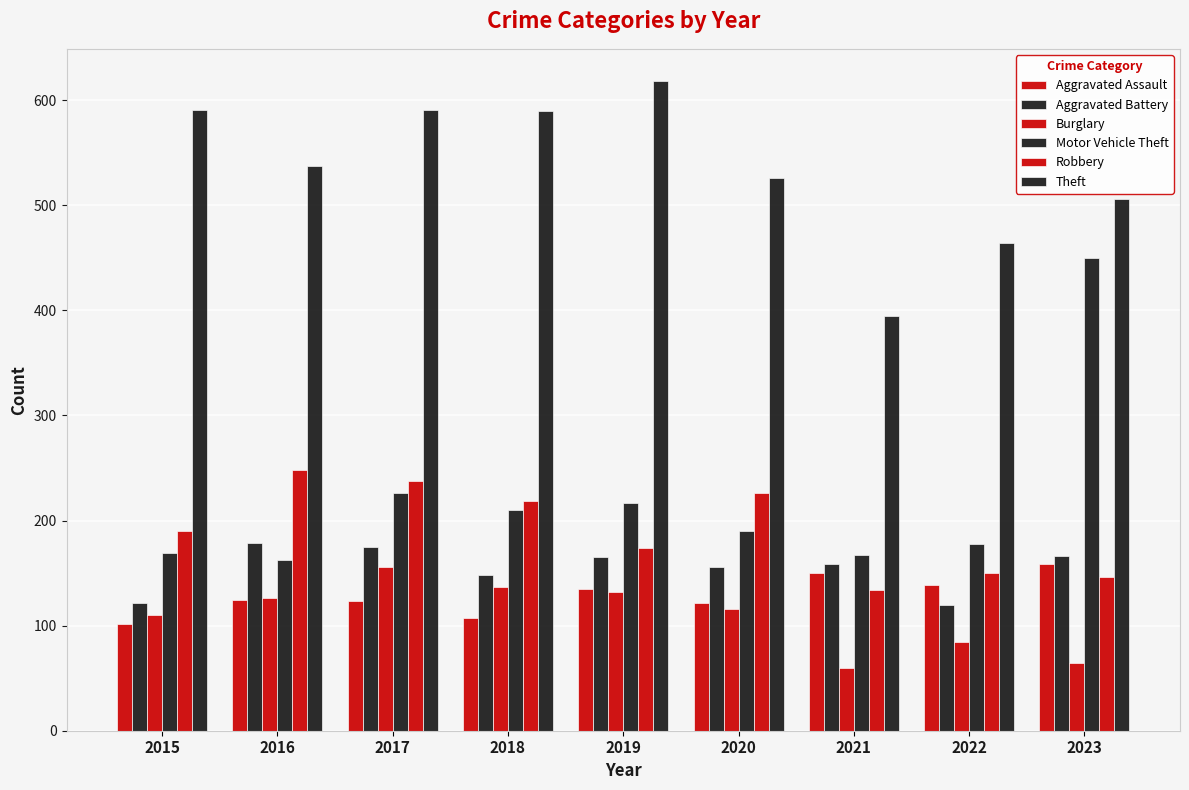

How many distinct data groups are displayed?

6